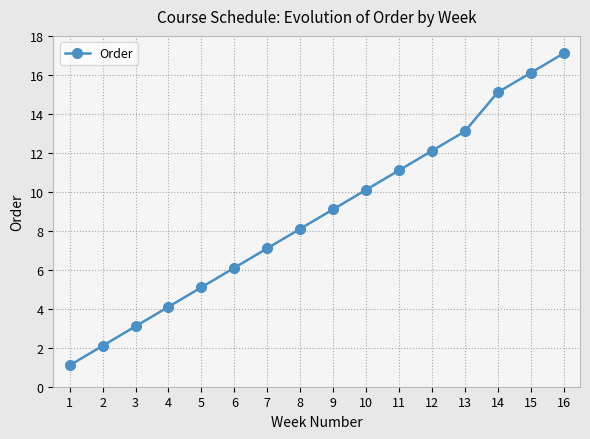

What is the greatest value displayed?

17.1